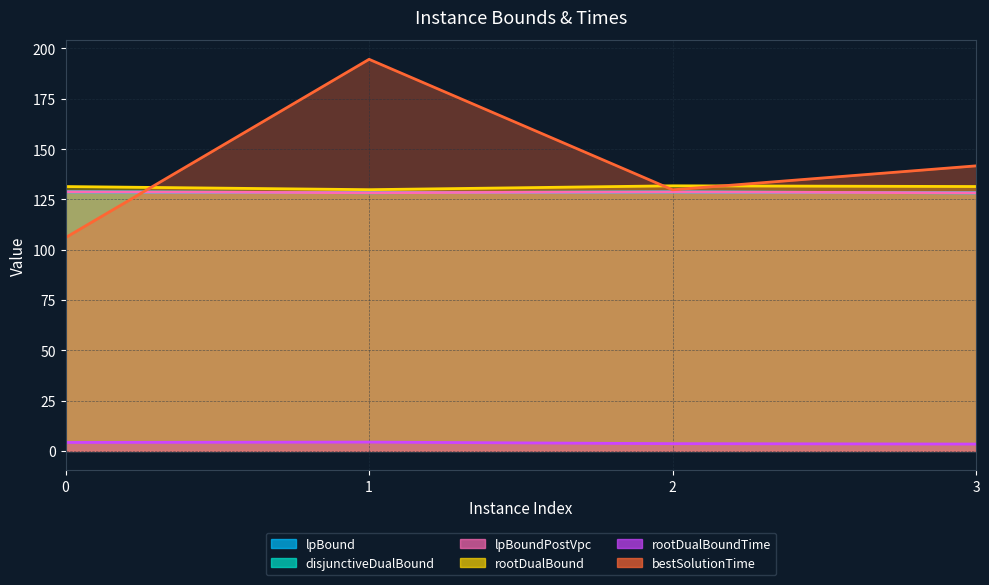

What are all the series names shown in the legend?

lpBound, disjunctiveDualBound, lpBoundPostVpc, rootDualBound, rootDualBoundTime, bestSolutionTime